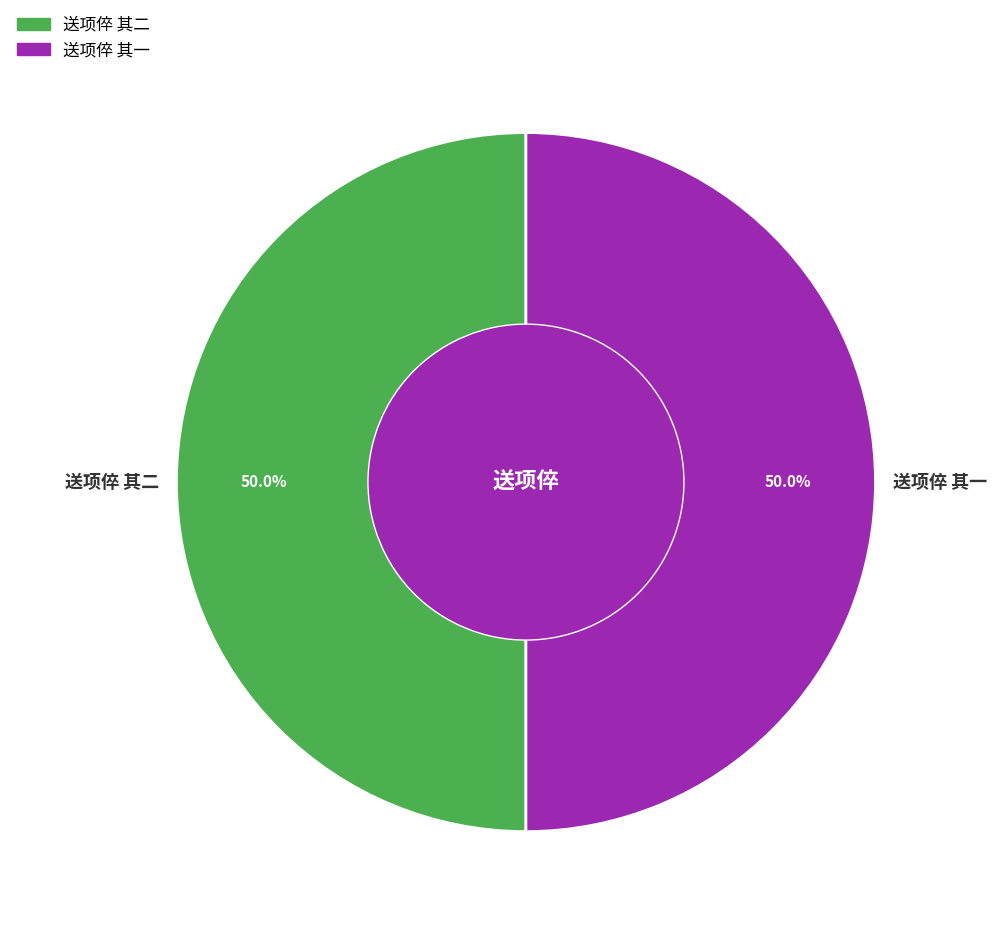

The 送项倅 其一 slice represents 36% of the pie. True or false?

False